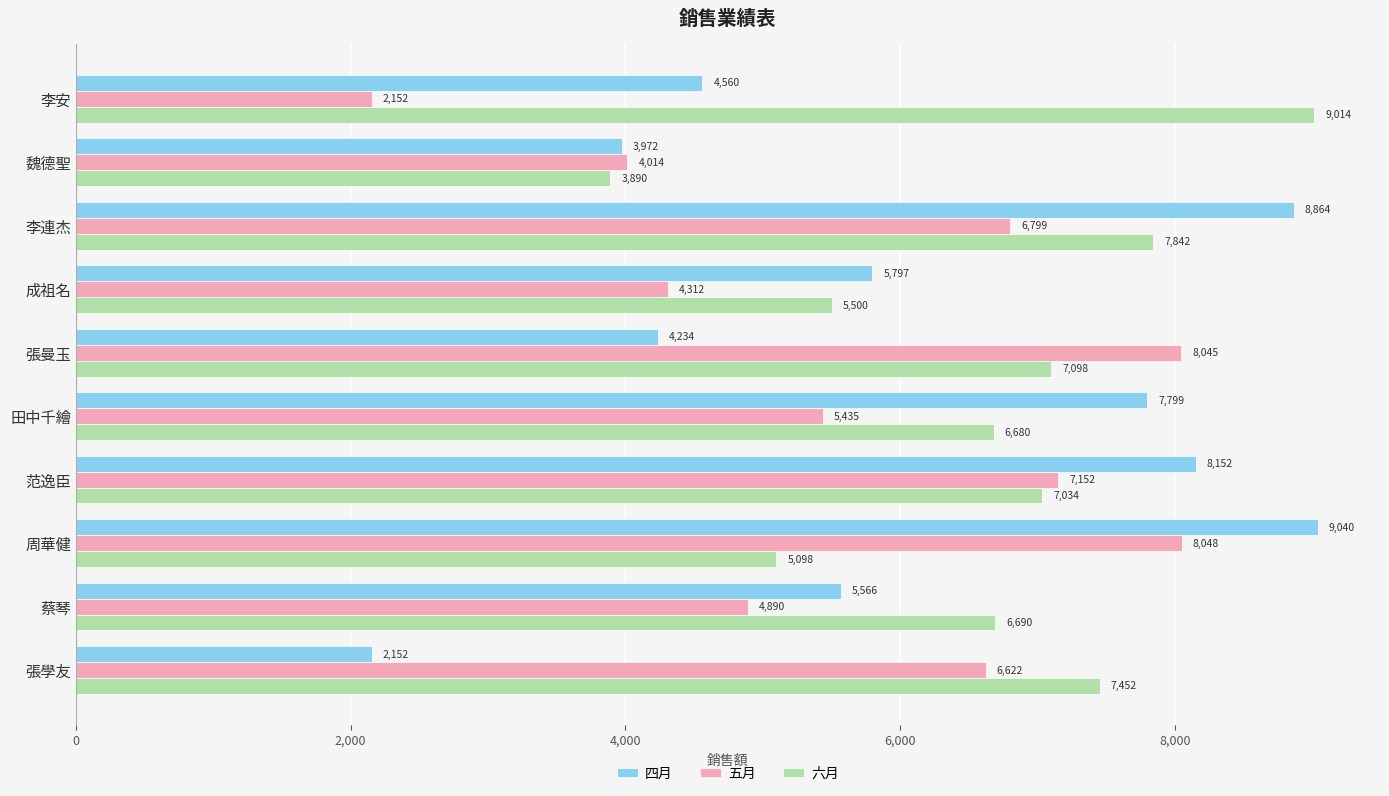

List the labels in order of 六月 value, largest first.

李安, 李連杰, 張學友, 張曼玉, 范逸臣, 蔡琴, 田中千繪, 成祖名, 周華健, 魏德聖